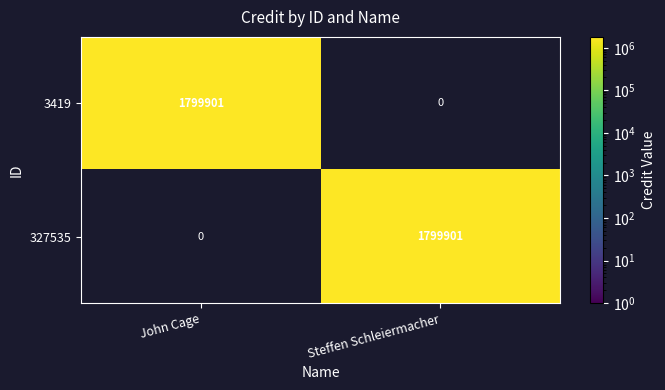

Count the number of data series in this chart.

2